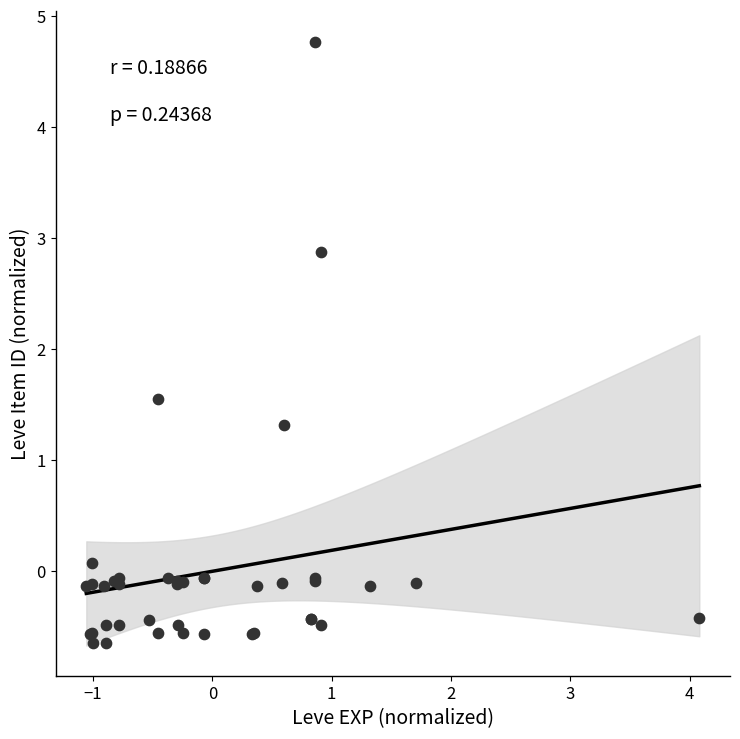

What Y value in the scatter plot is closest to 2?

1.5